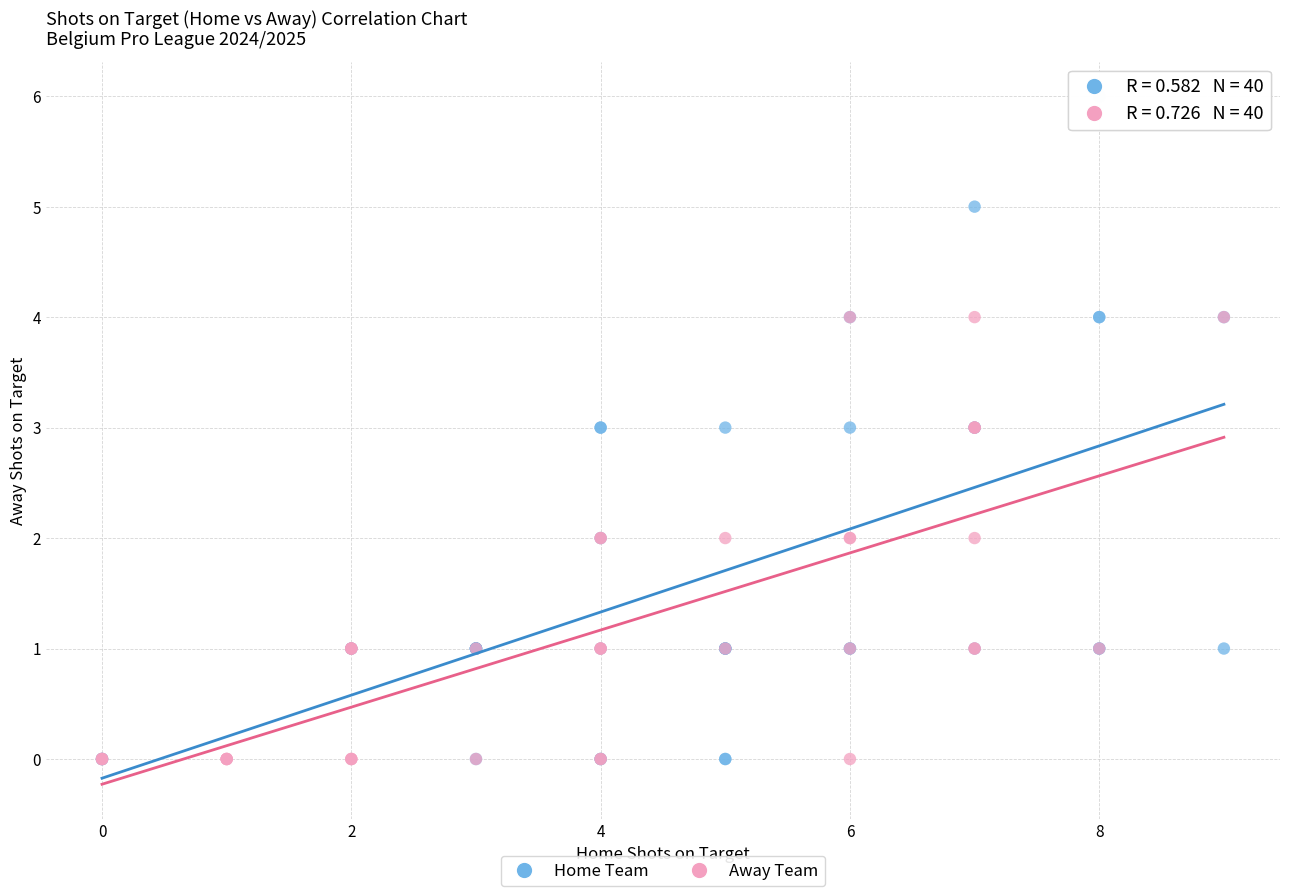

Which series contains the highest Y value?

Home Team